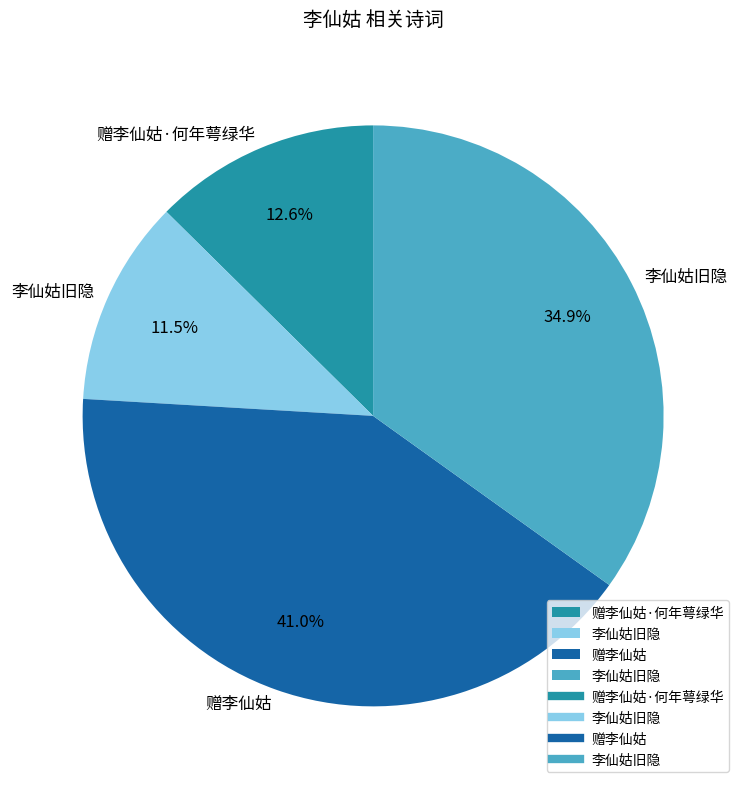

Count the number of slices in the pie.

4